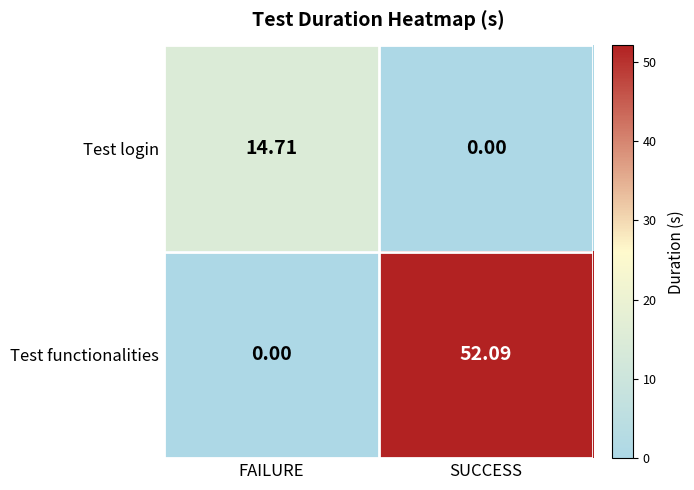

Which series has the largest total across all categories?

Test functionalities